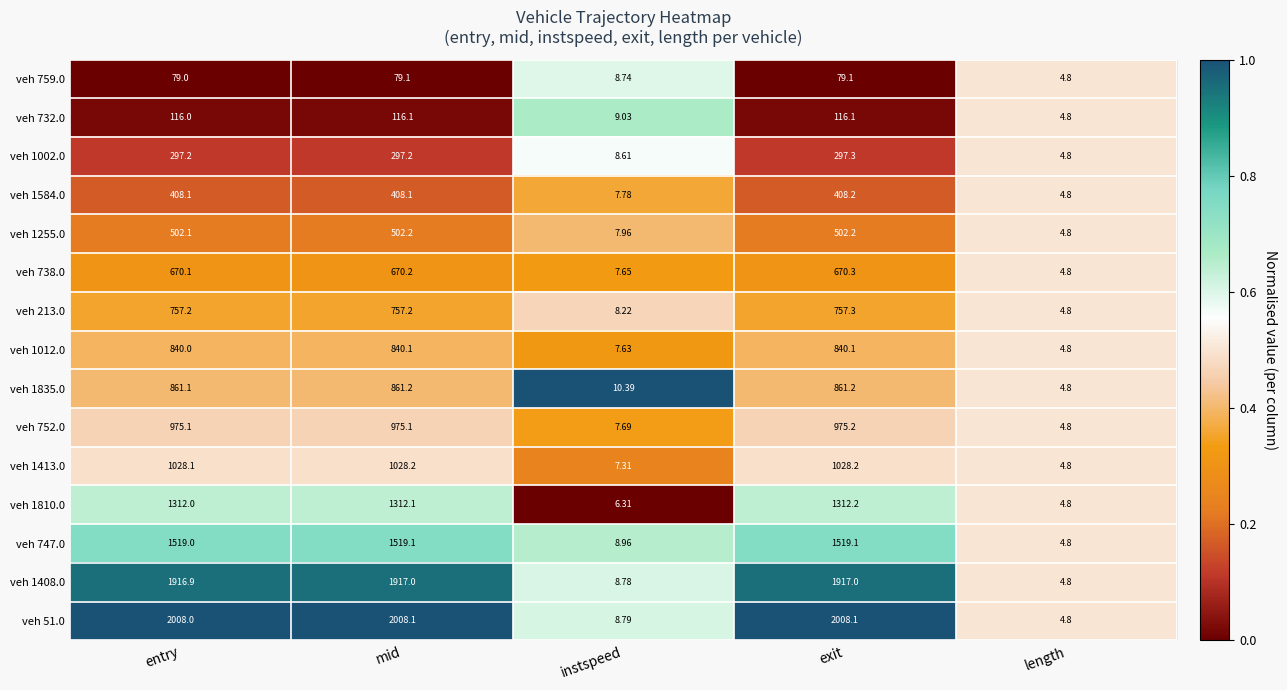

Is the value of veh 747.0 at mid greater than the value of veh 1835.0 at mid?

Yes